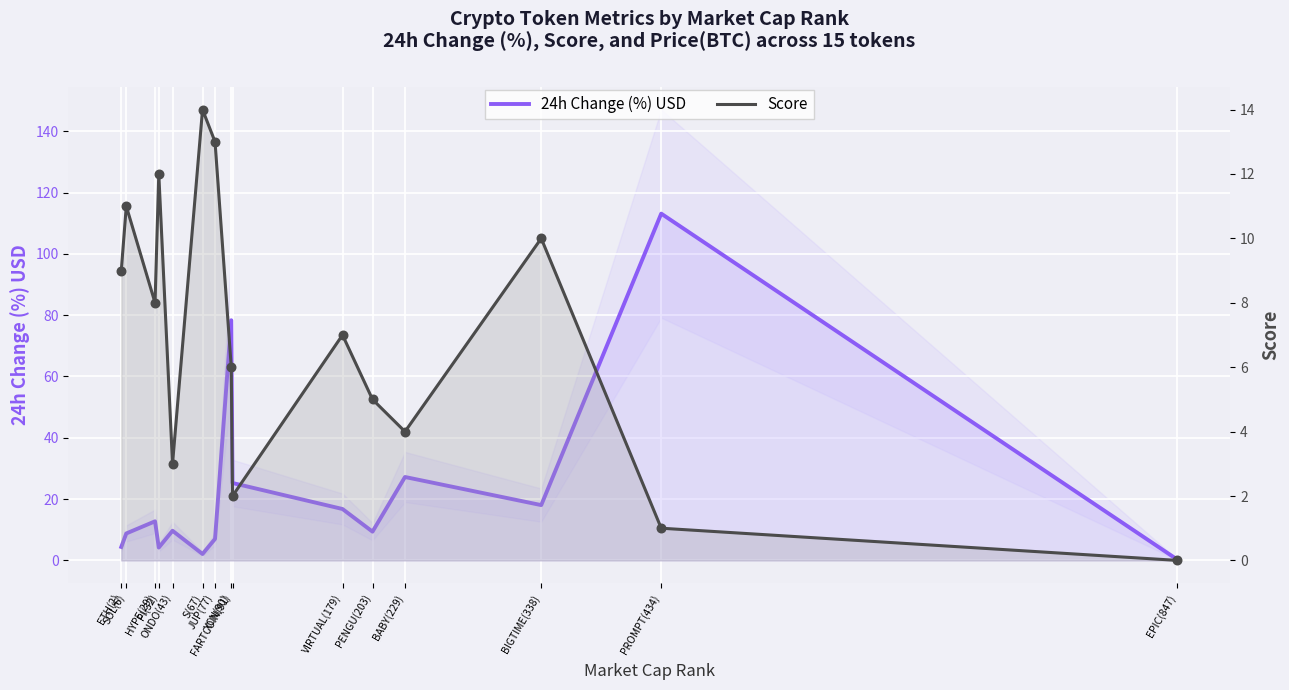

At which category is the sum across all series the highest?

PROMPT(434)